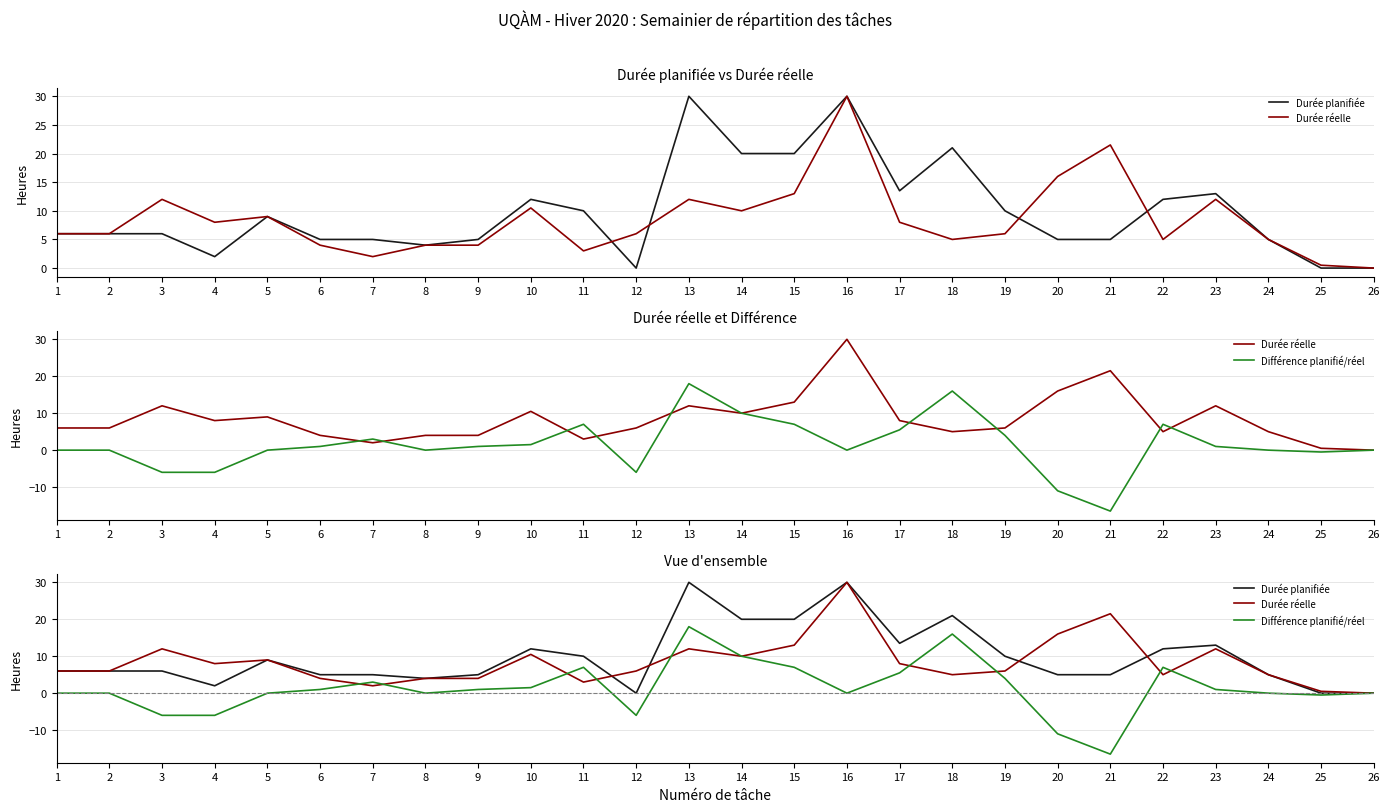

What is the value of the Durée réelle point at the 10th from the left?

10.5